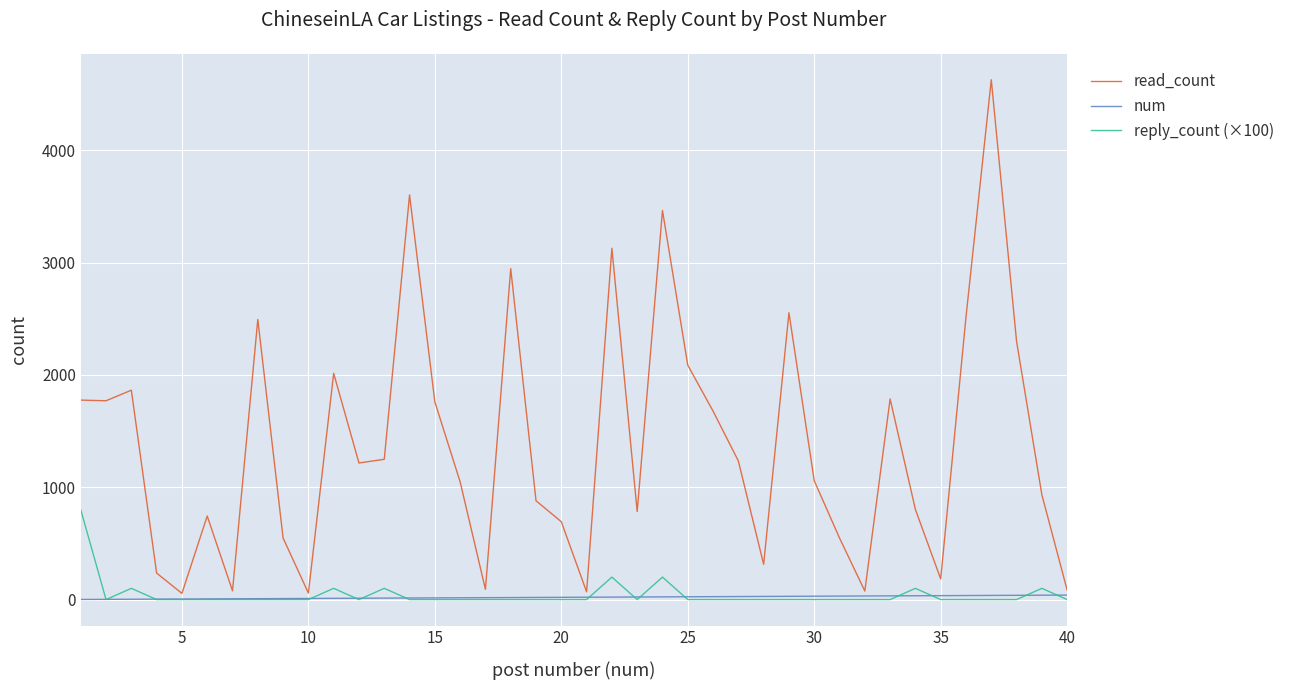

Count the number of data series in this chart.

3